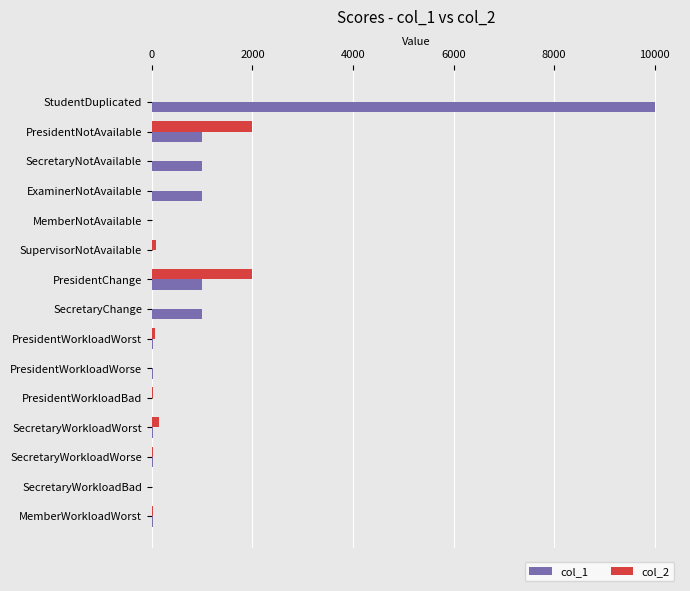

At which category is the sum across all series the highest?

StudentDuplicated